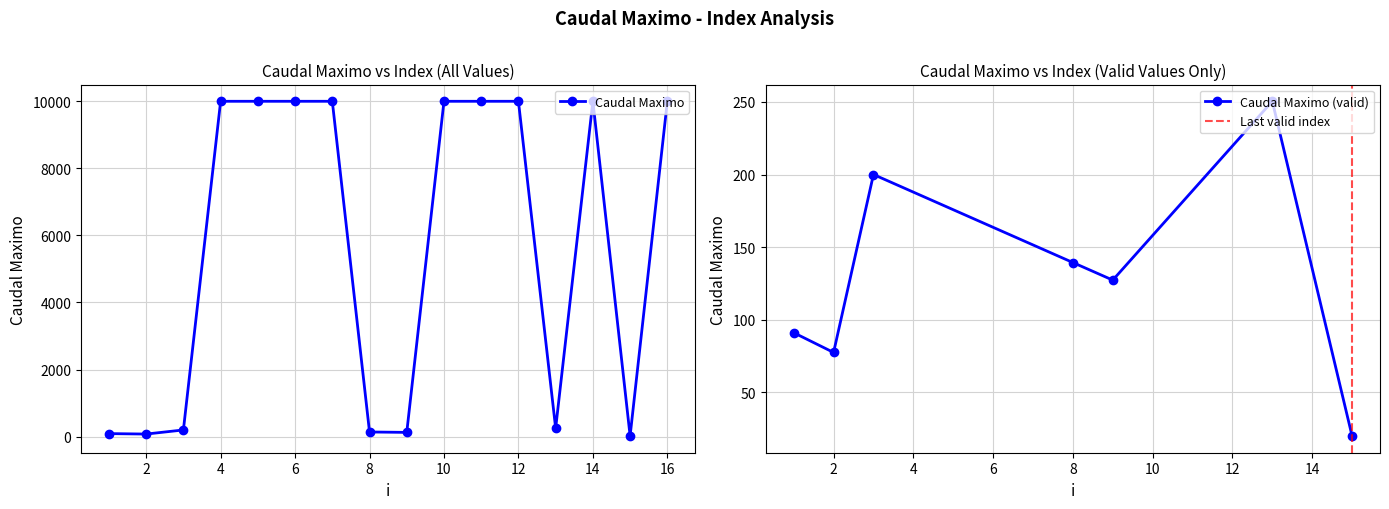

How many interior local peaks (higher than both neighbors) does the data have?

1